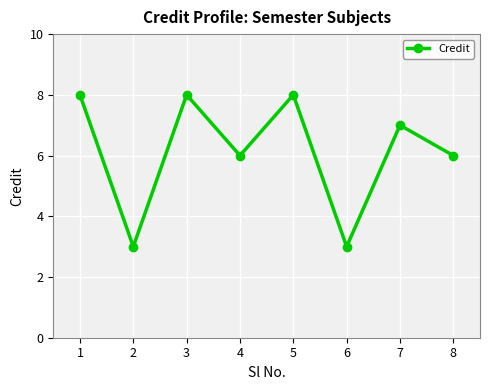

What is the ratio of the value at 3 to the value at 1?

1.0